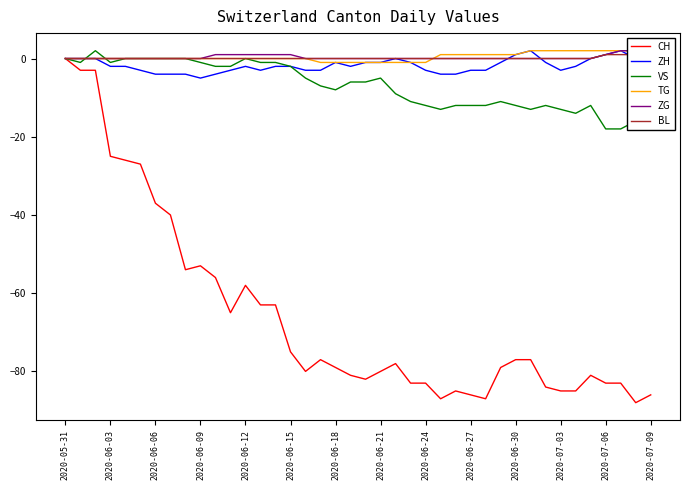

The value of ZH at 2020-05-31 is -3. True or false?

False